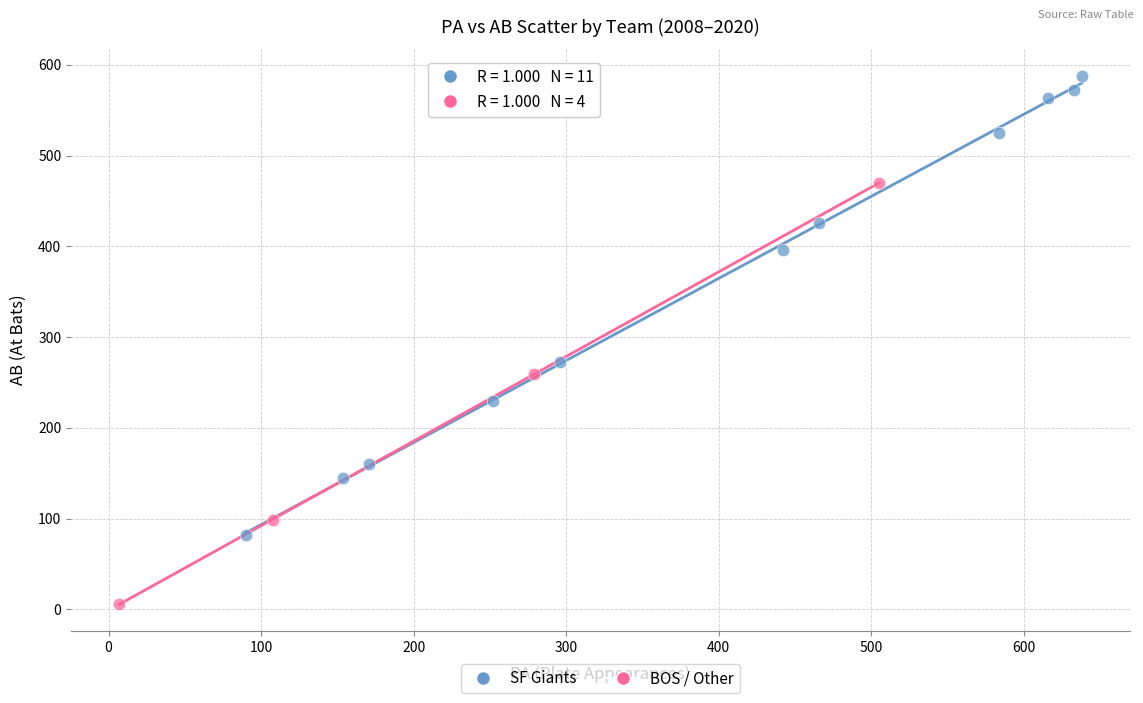

Which series contains the lowest Y value?

BOS / Other